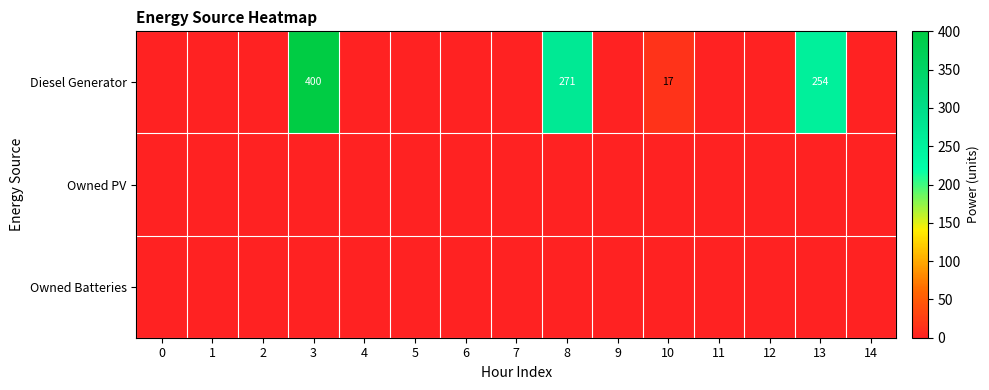

True or false: Diesel Generator has a value of 109 at 13.

False